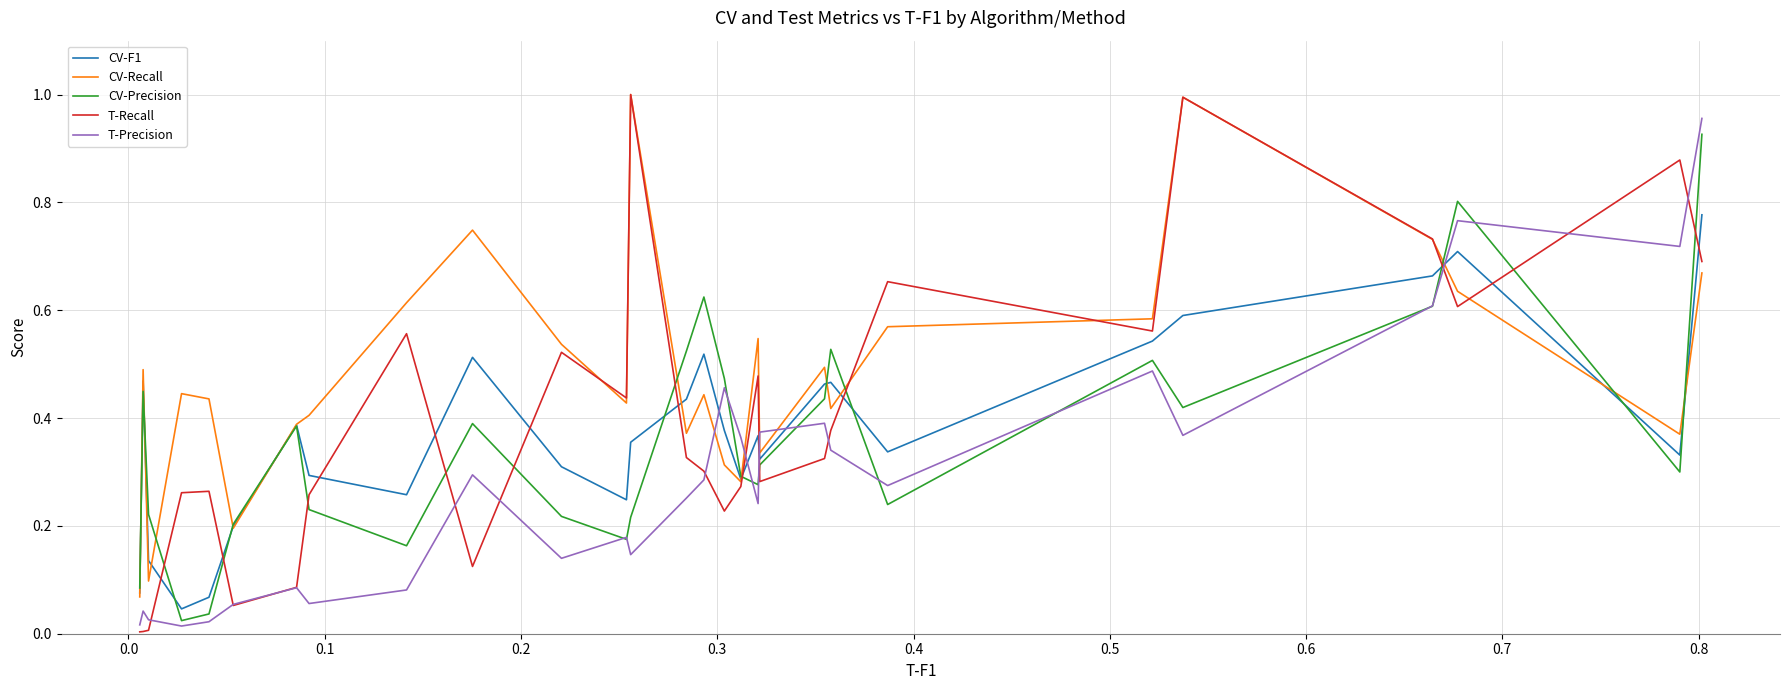

After their last crossing, which series has the higher values: CV-F1 or T-Precision?

T-Precision